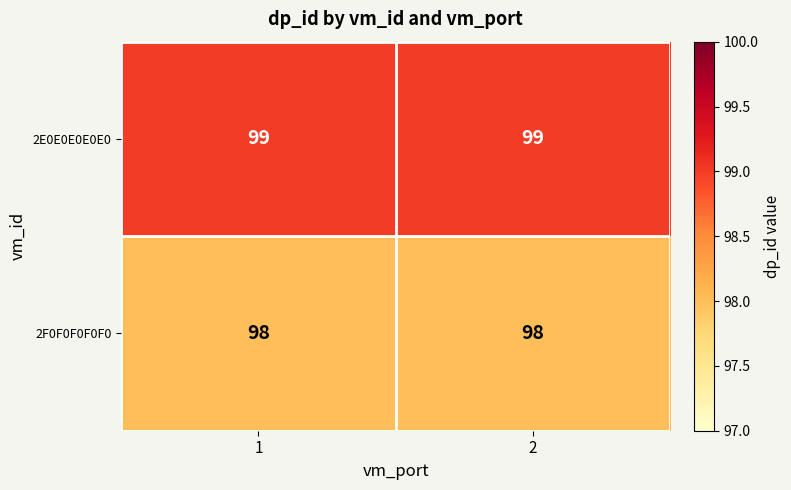

The 2F0F0F0F0F0 series shows 62 at 1. True or false?

False